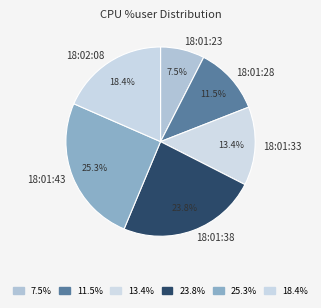

How much of the chart is everything except 18:01:23?

92.5%